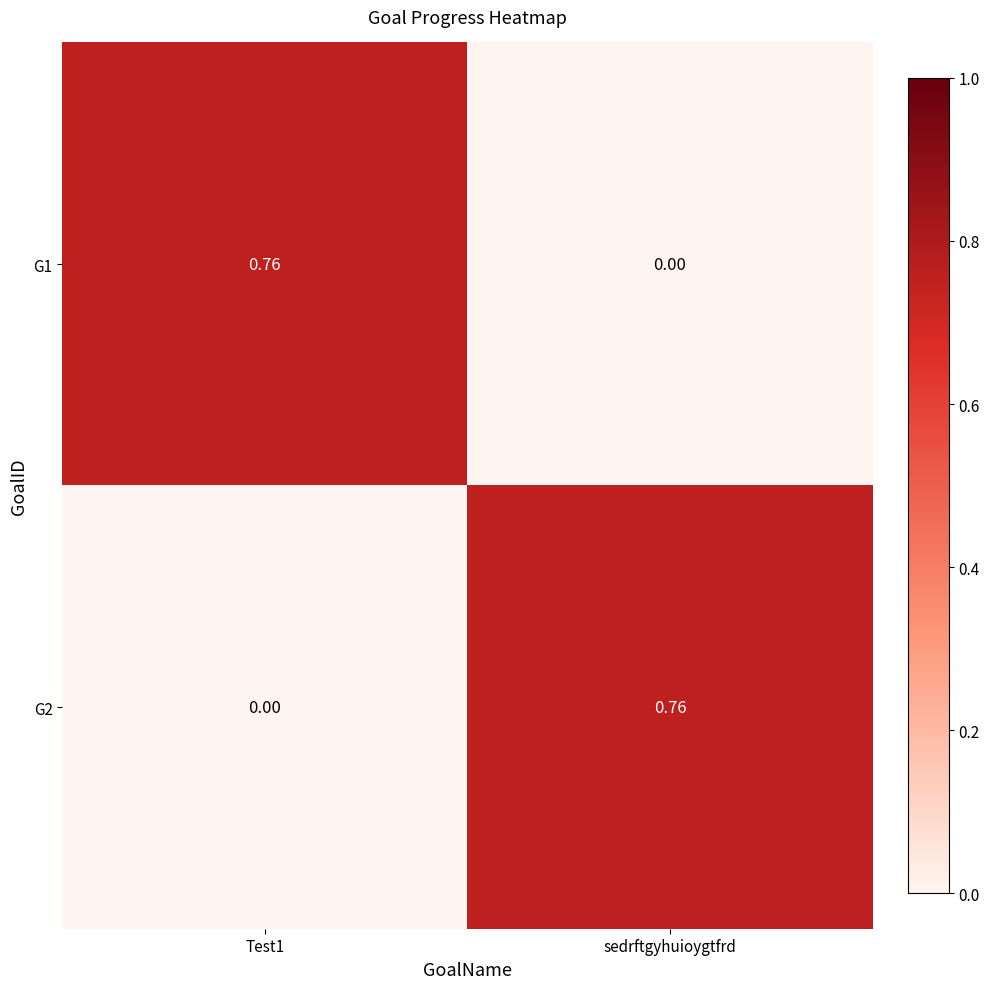

Where is G1 nearest to the value 0?

sedrftgyhuioygtfrd